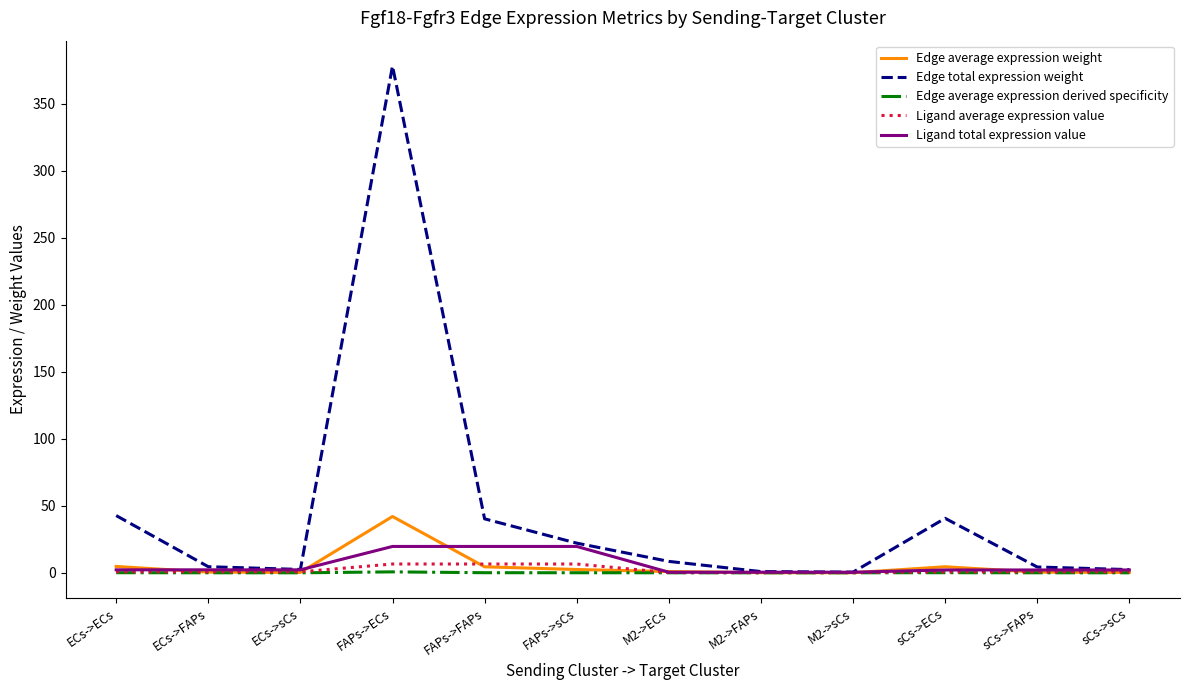

What is the difference between the maximum and minimum values in the Ligand total expression value series?

19.2